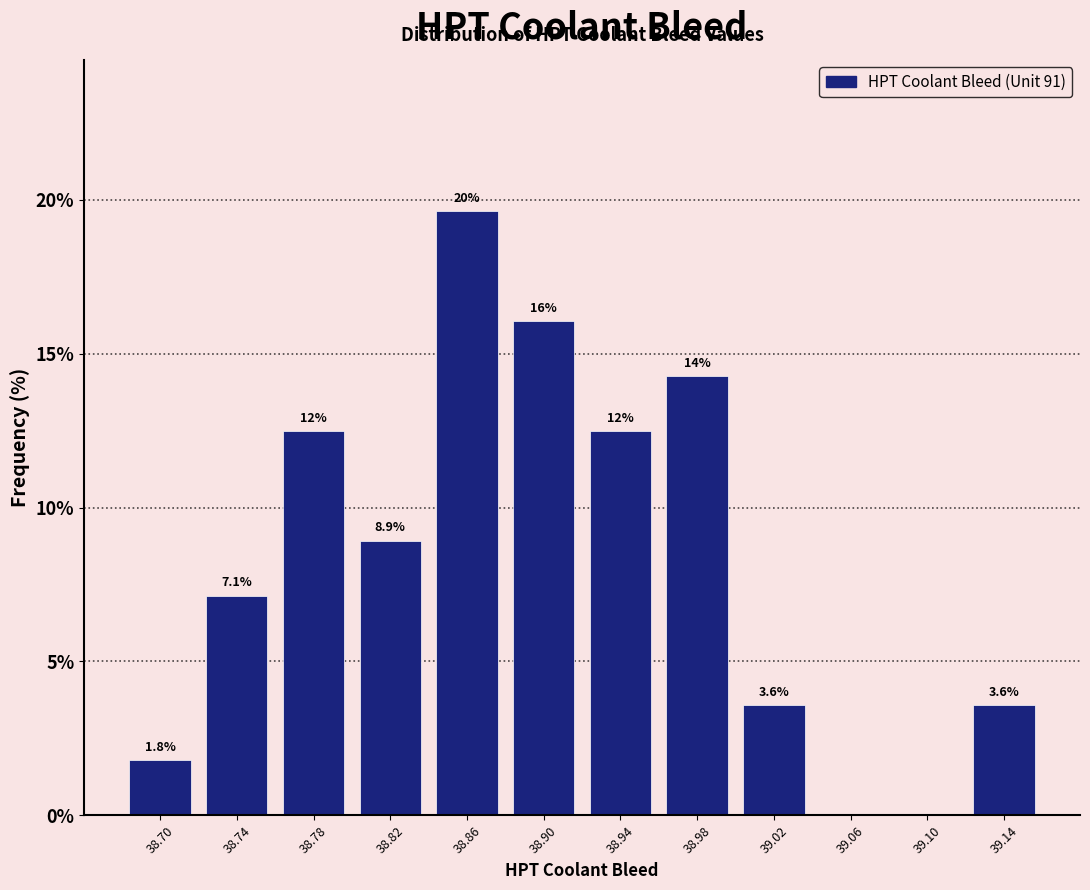

Which range on the x-axis has the tallest bar?

38.84 to 38.88